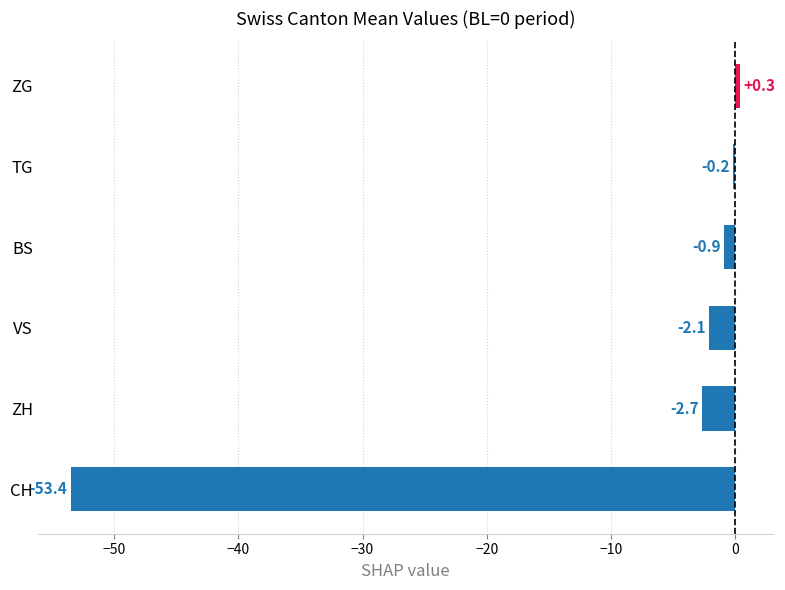

What is the average value?

-9.8